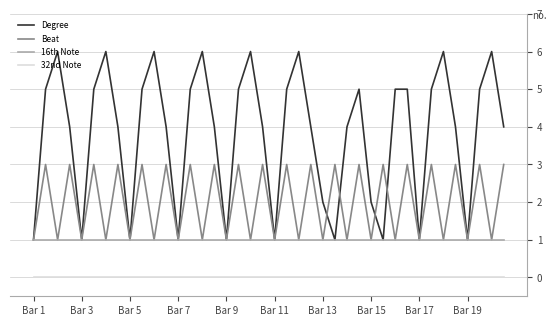

Count the number of categories in the chart.

40